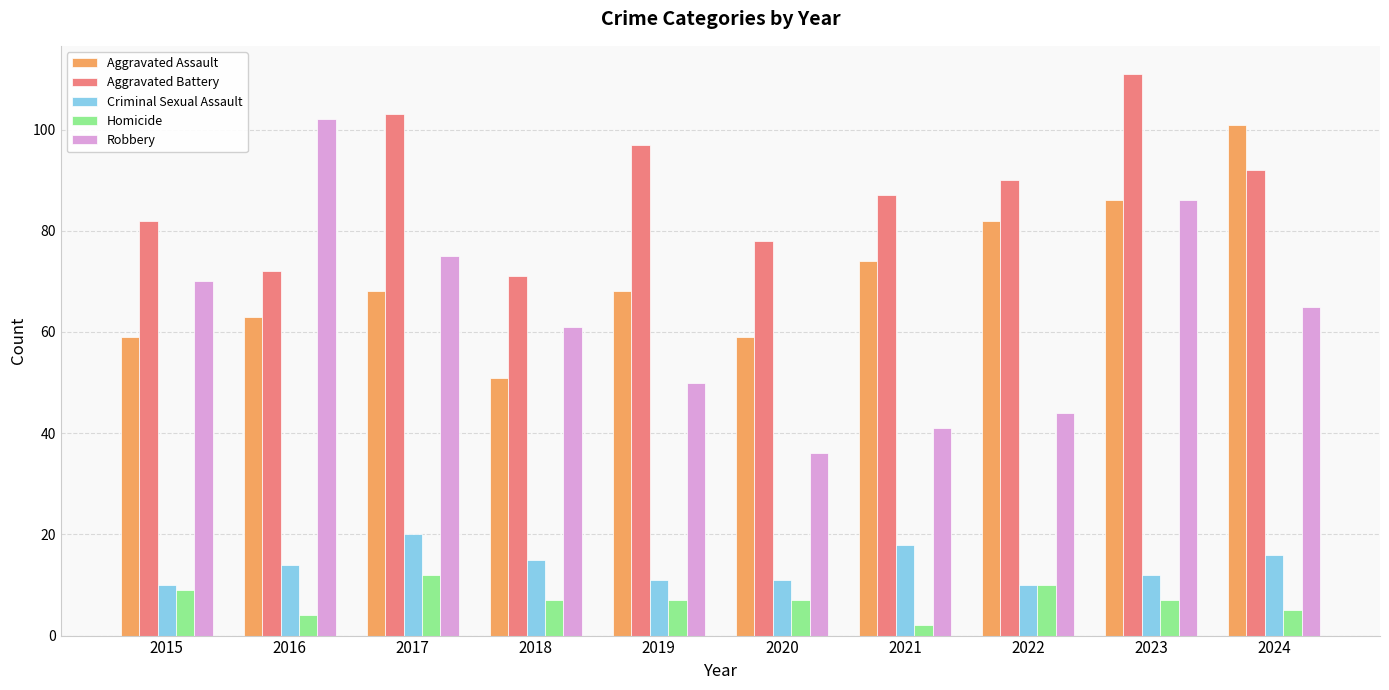

The value of Criminal Sexual Assault at 2023 is 6. True or false?

False